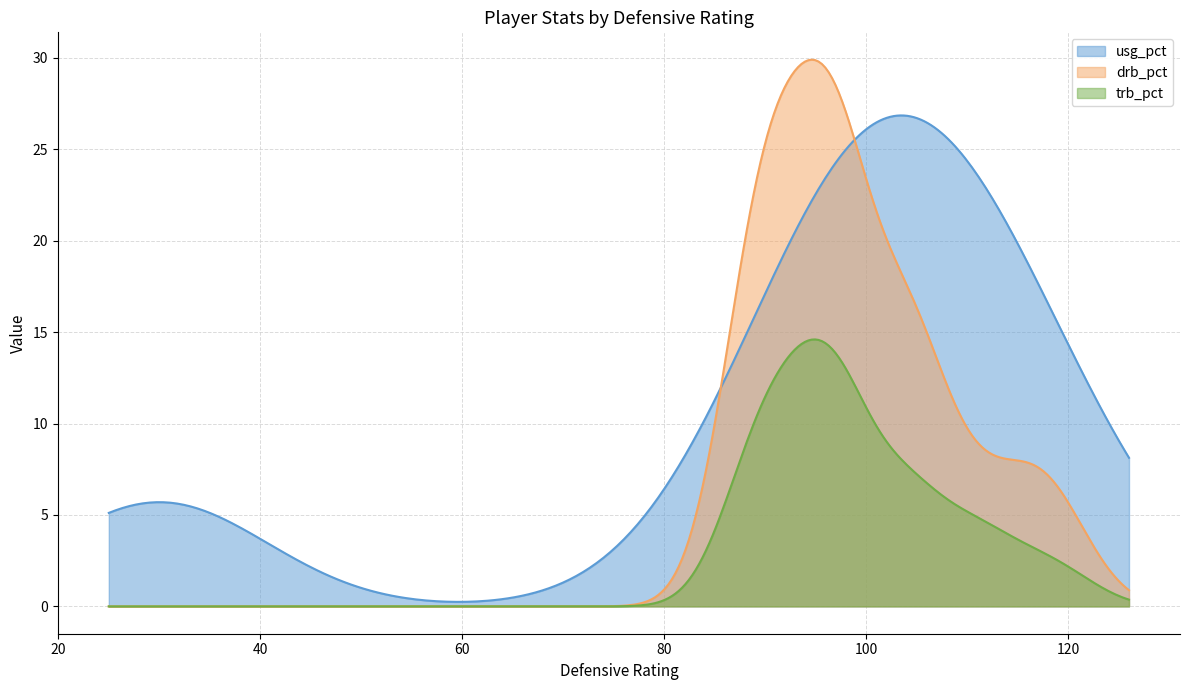

How many data points in drb_pct are less than 12?

12